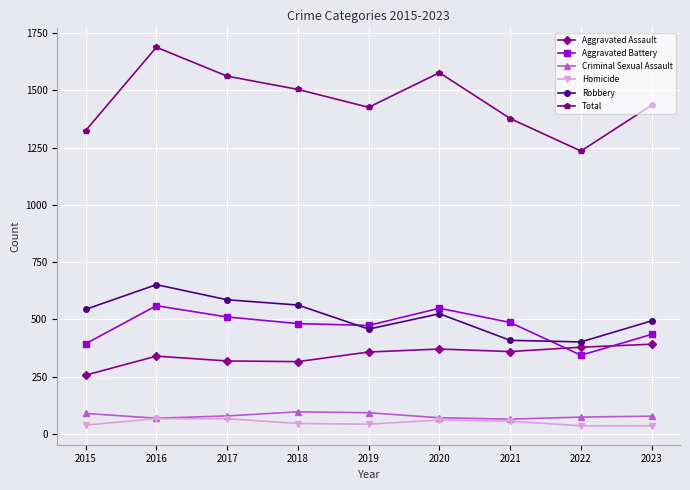

What is the difference between the highest and lowest values at 2020?

1516